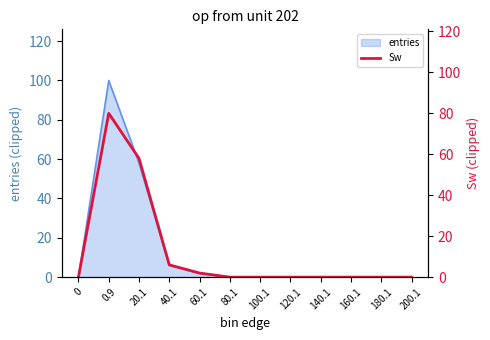

Where is the first local maximum for Sw?

0.9